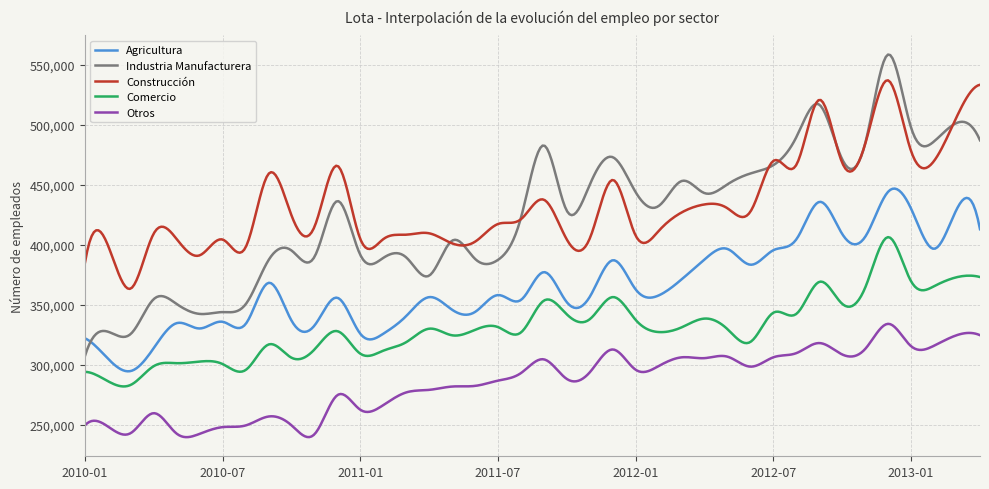

Rank the series by their maximum value, from highest to lowest.

Industria Manufacturera, Construcción, Agricultura, Comercio, Otros